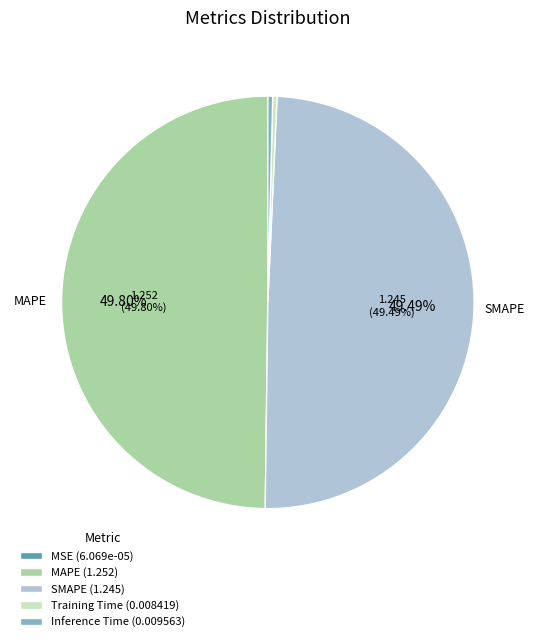

Is SMAPE (1.245) the majority of the pie?

No